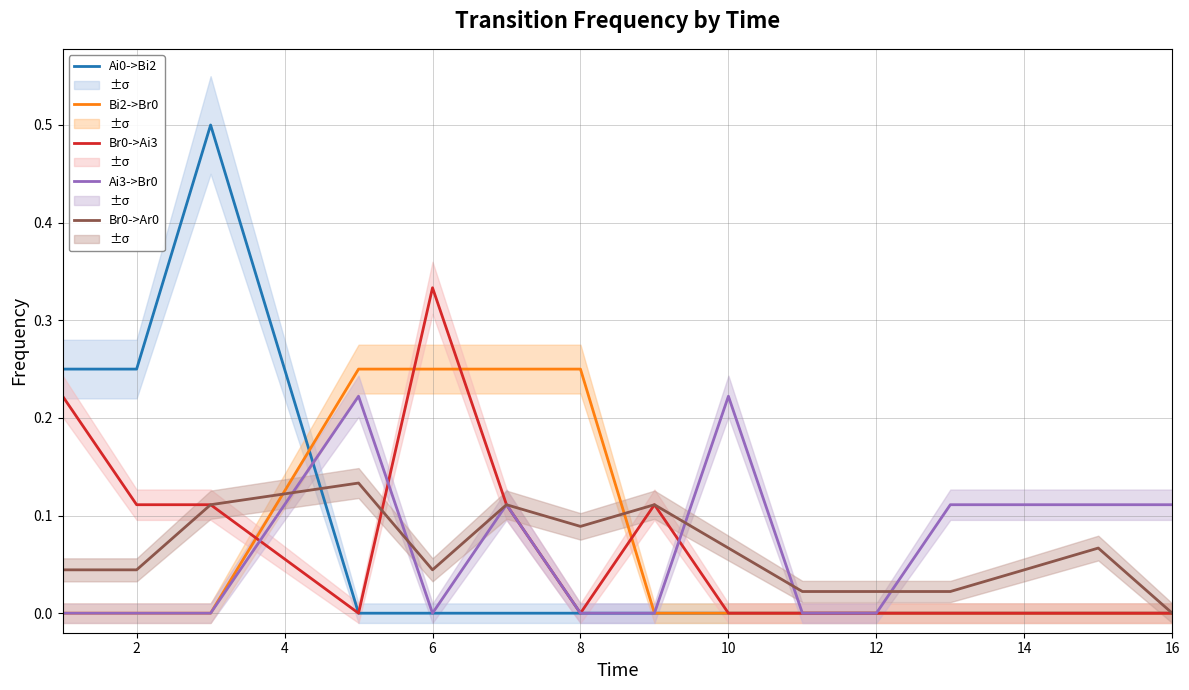

The Br0->Ai3 series shows -0.2 at 16. True or false?

False